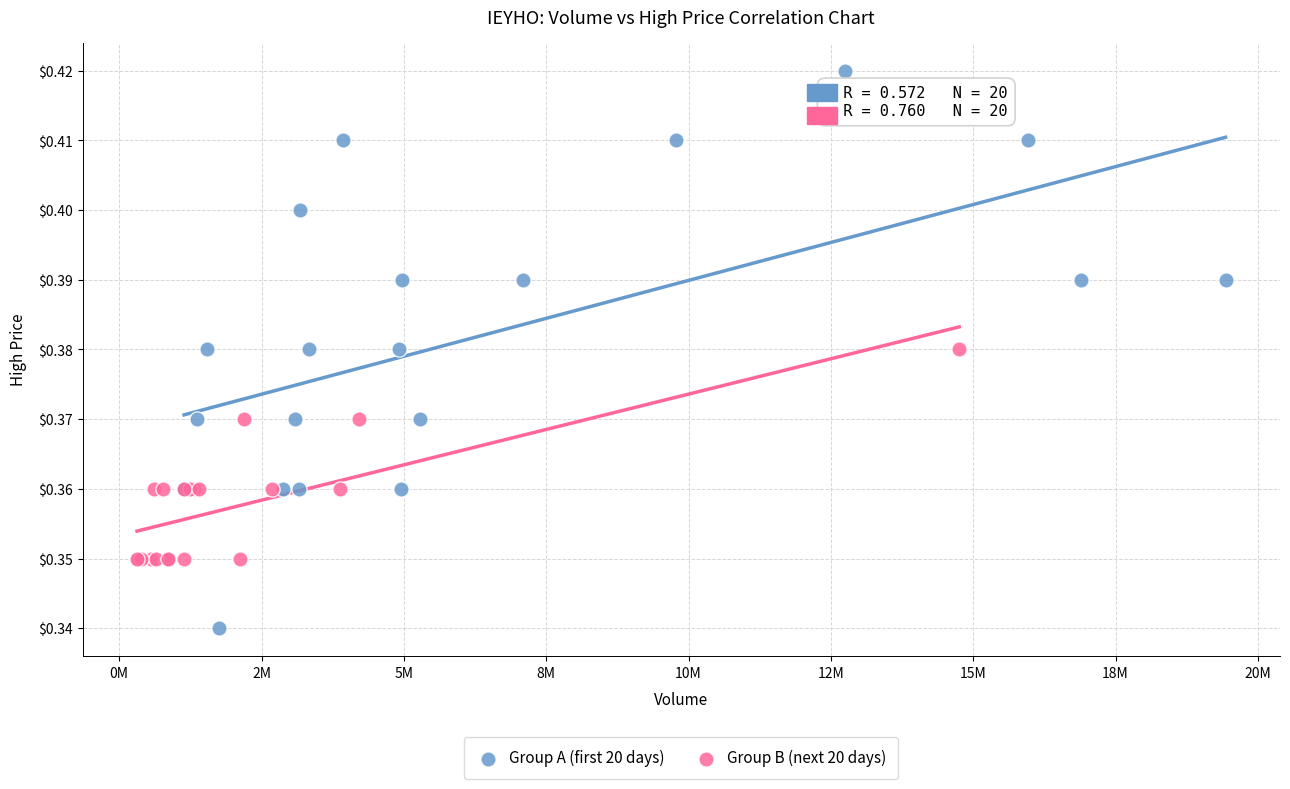

Which series has the widest spread of Y values?

Group A (first 20 days)